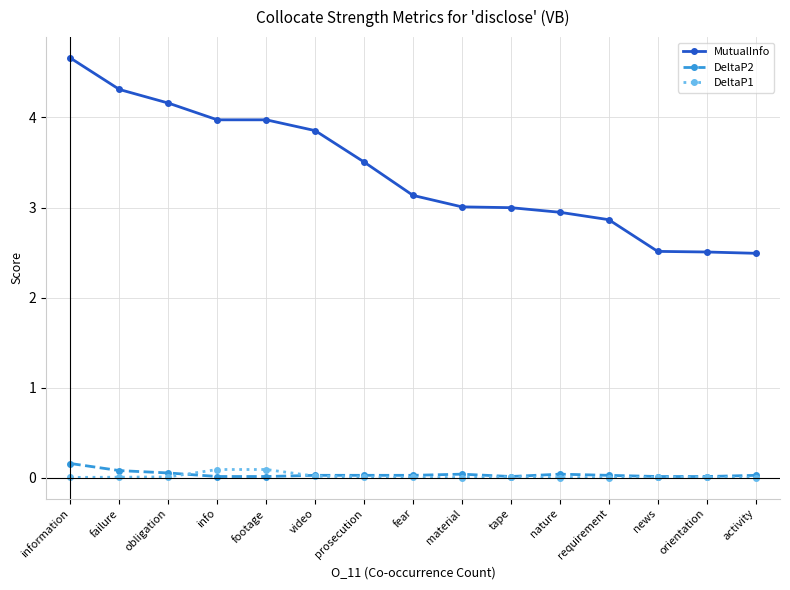

The DeltaP1 series shows 0.0 at activity. True or false?

True